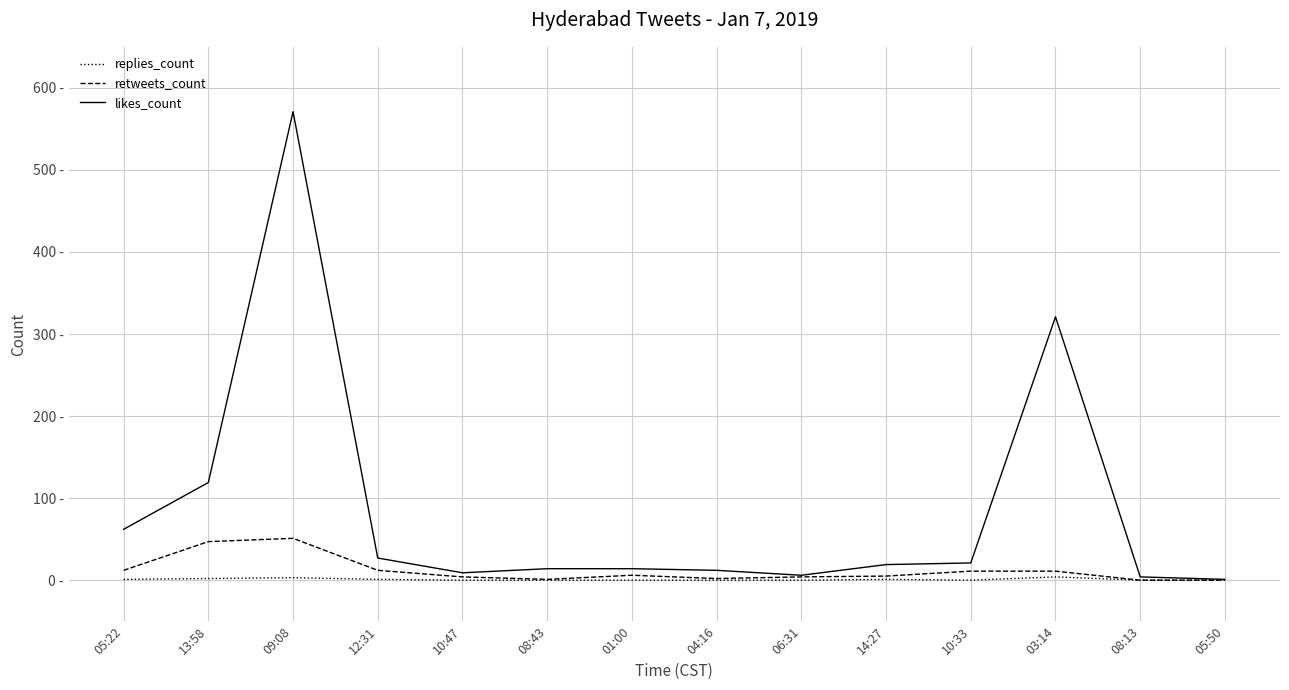

Rank the categories by likes_count value from lowest to highest.

05:50, 08:13, 06:31, 10:47, 04:16, 08:43, 01:00, 14:27, 10:33, 12:31, 05:22, 13:58, 03:14, 09:08